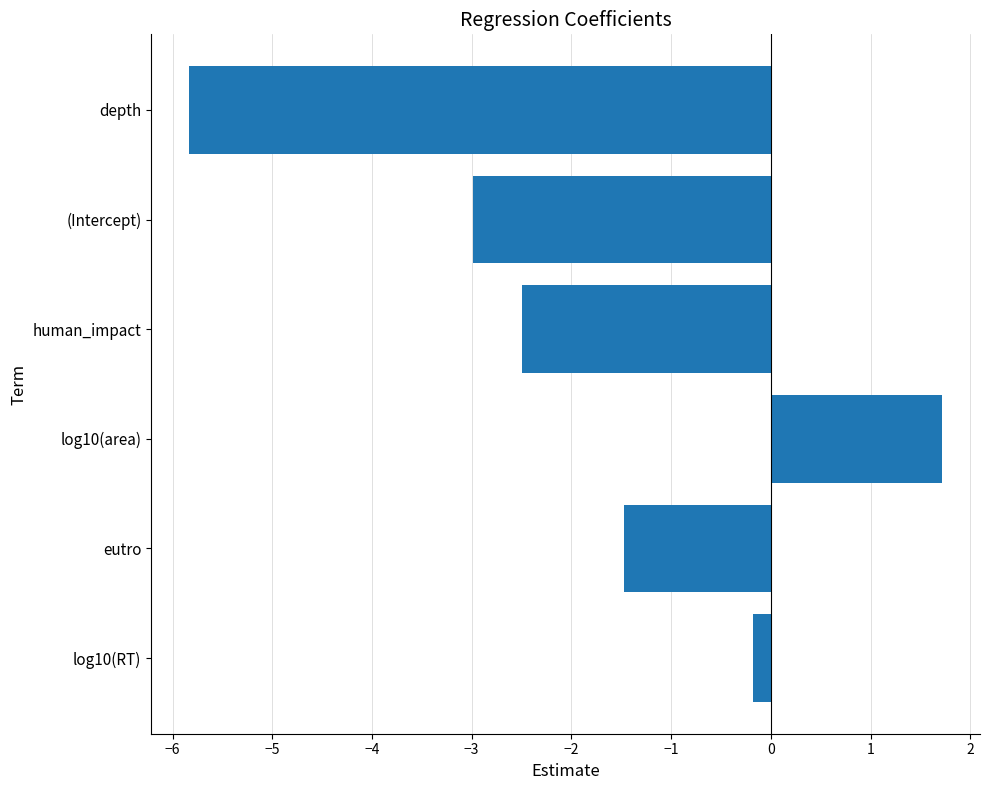

What is the difference between the second highest and minimum values?

5.7